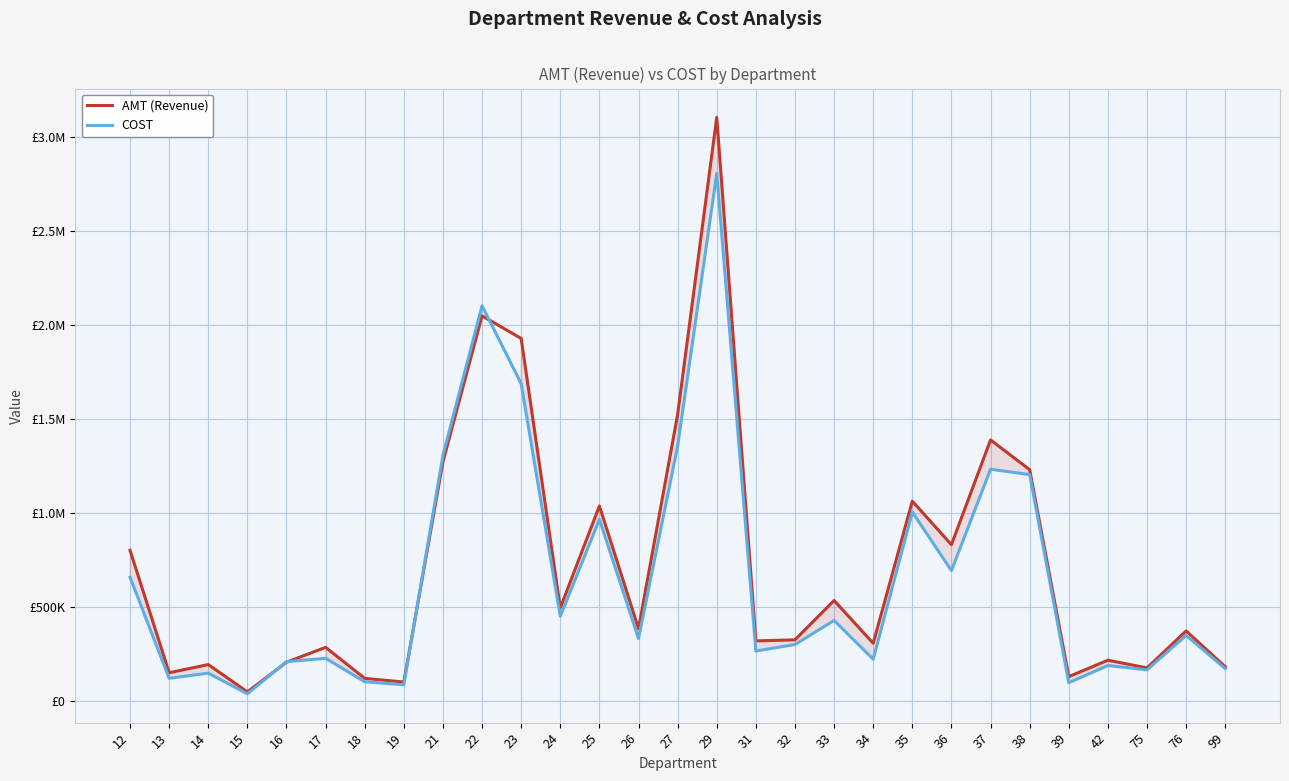

Where does the COST series first go above 330396?

12